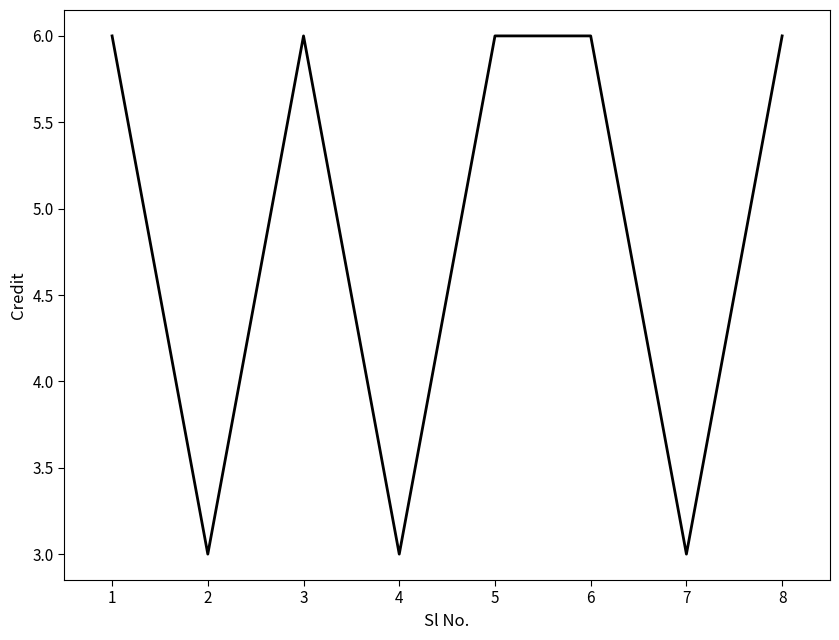

What is the ratio of the value at 1 to the value at 5?

1.0